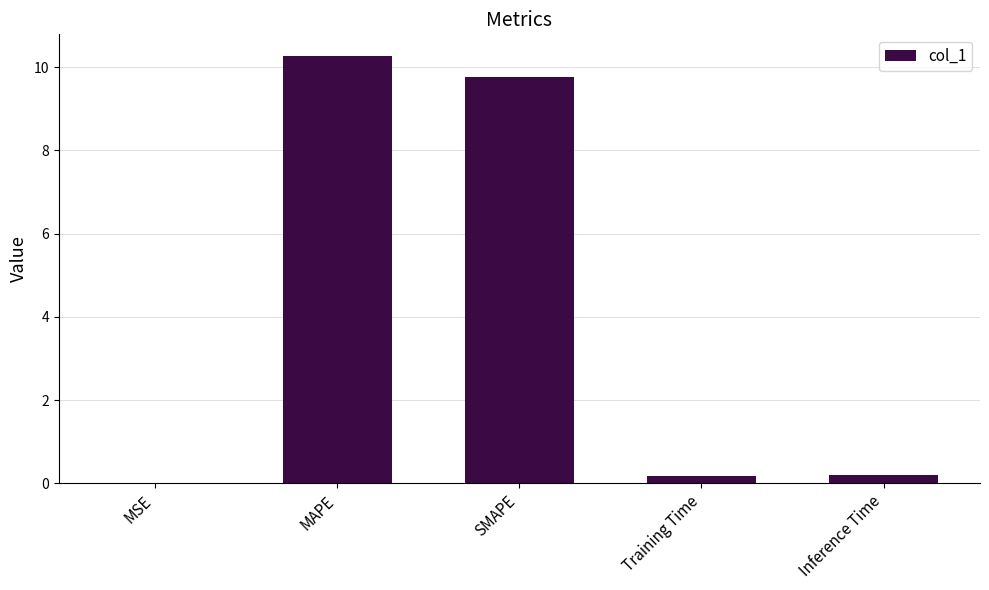

What is the difference between the values at MAPE and MSE?

10.3